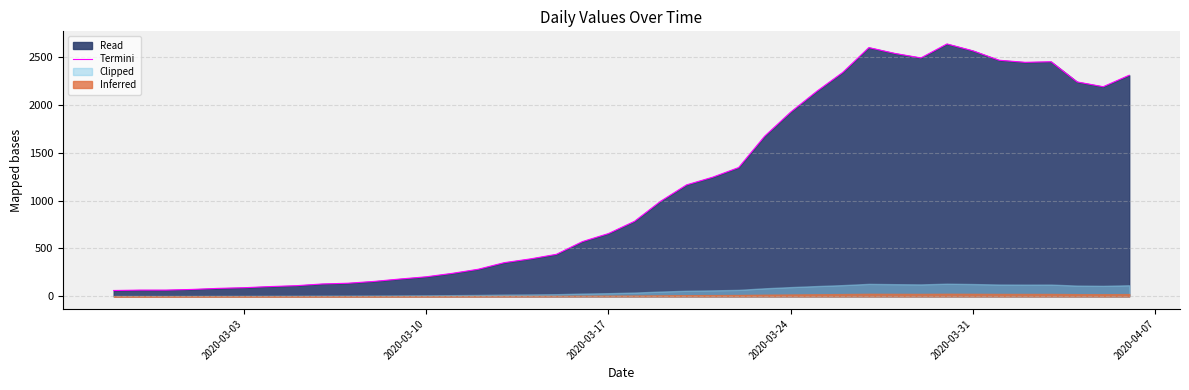

What is the average value?

1124